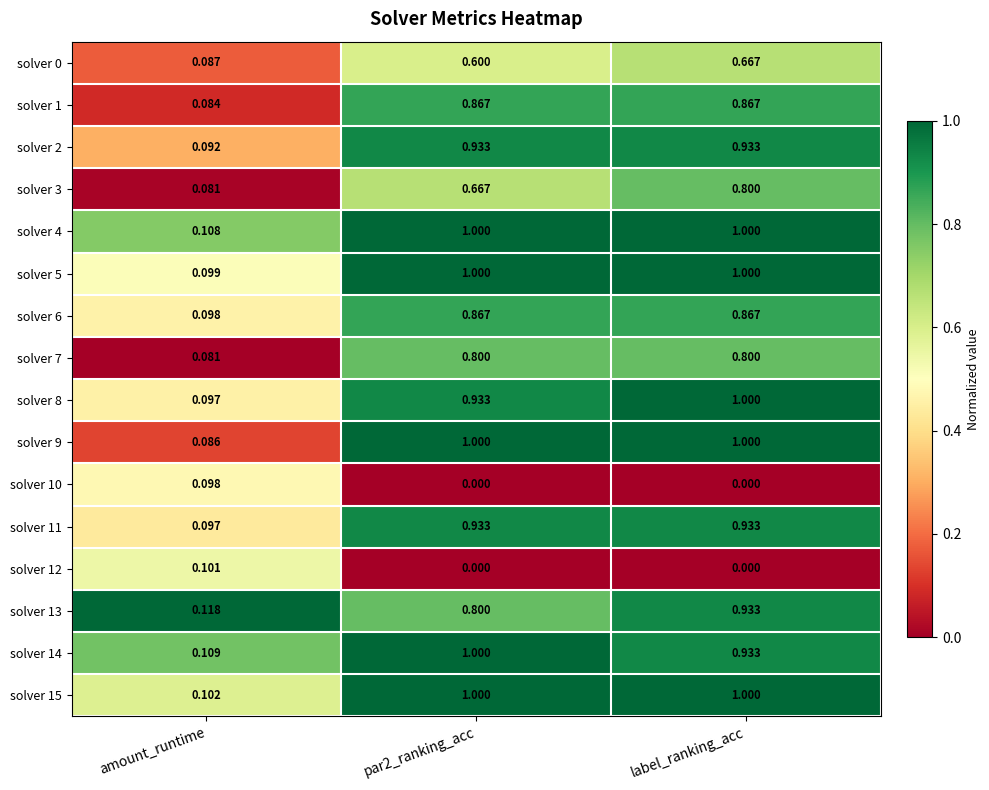

Which series has the largest total across all categories?

solver 4